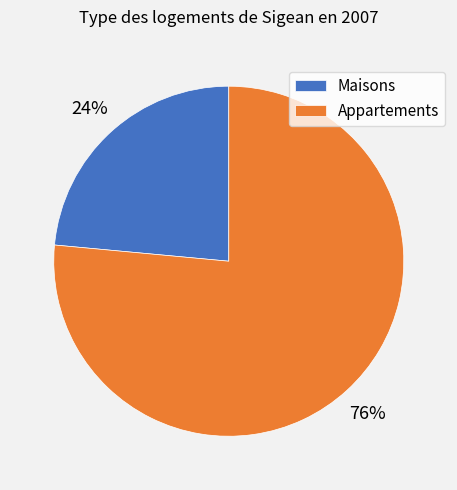

Do Maisons and Appartements together represent more than half of the pie?

Yes